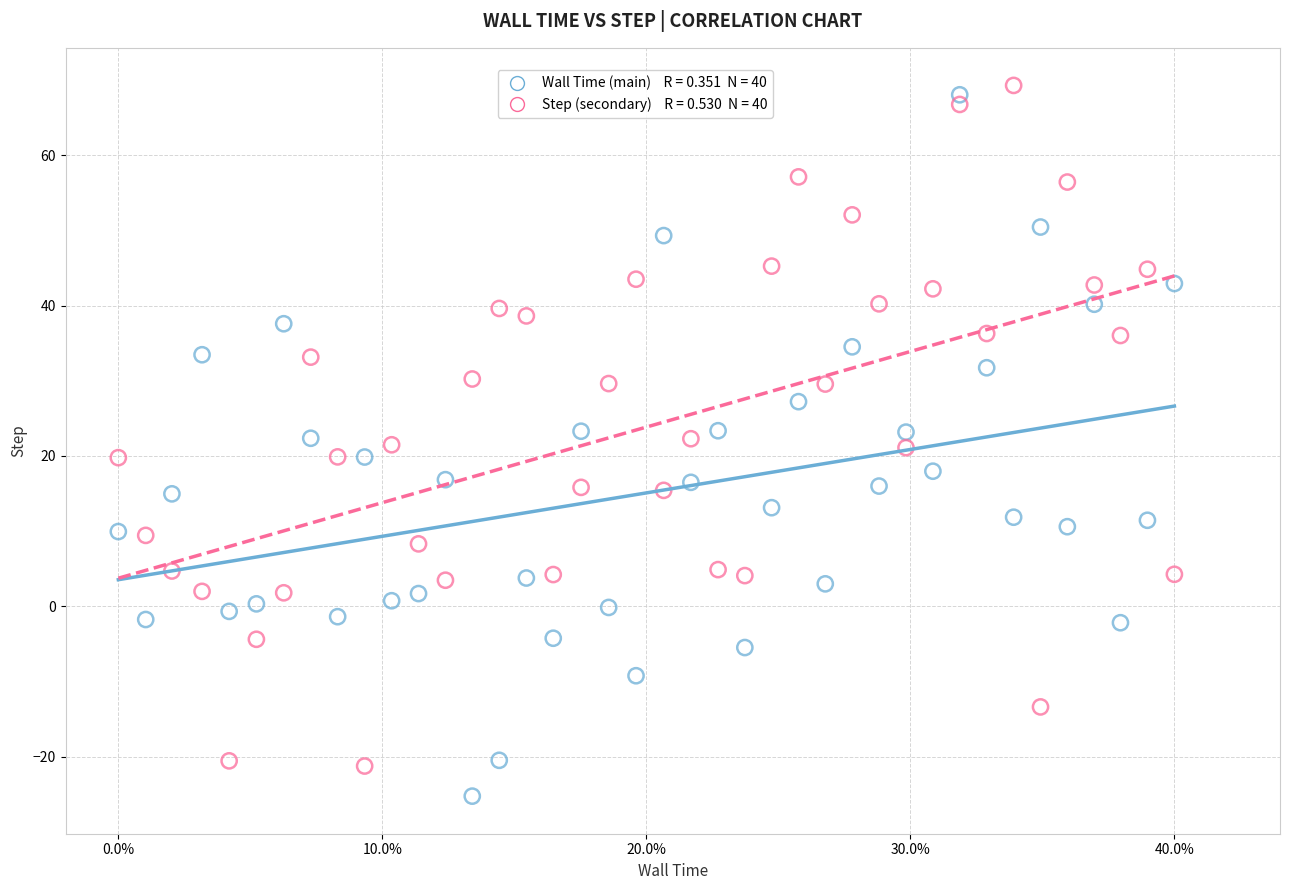

Across all data points, what is the range of Y values (max minus min)?

94.6